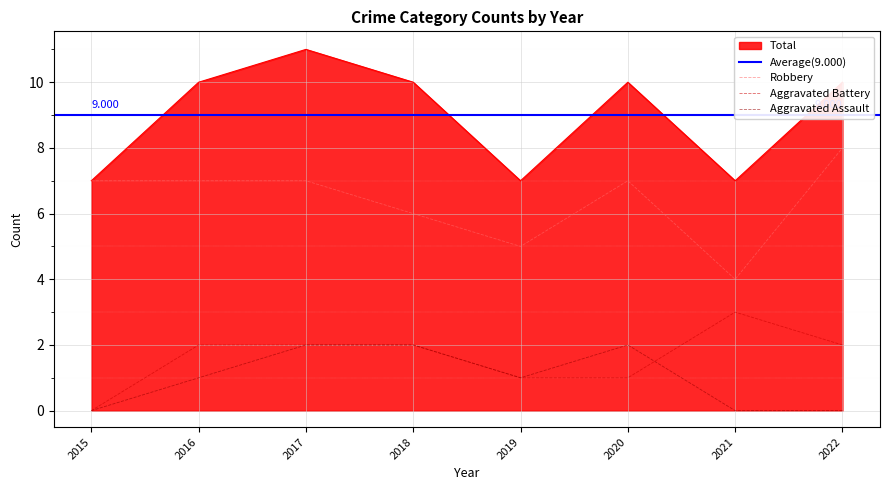

How many categories are shown in the chart?

8